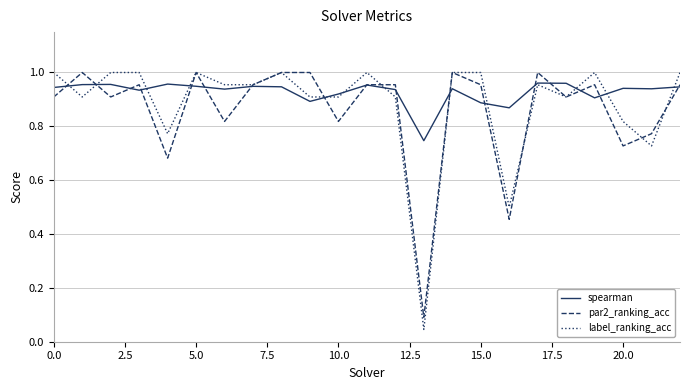

Which series has the largest range (max minus min)?

label_ranking_acc